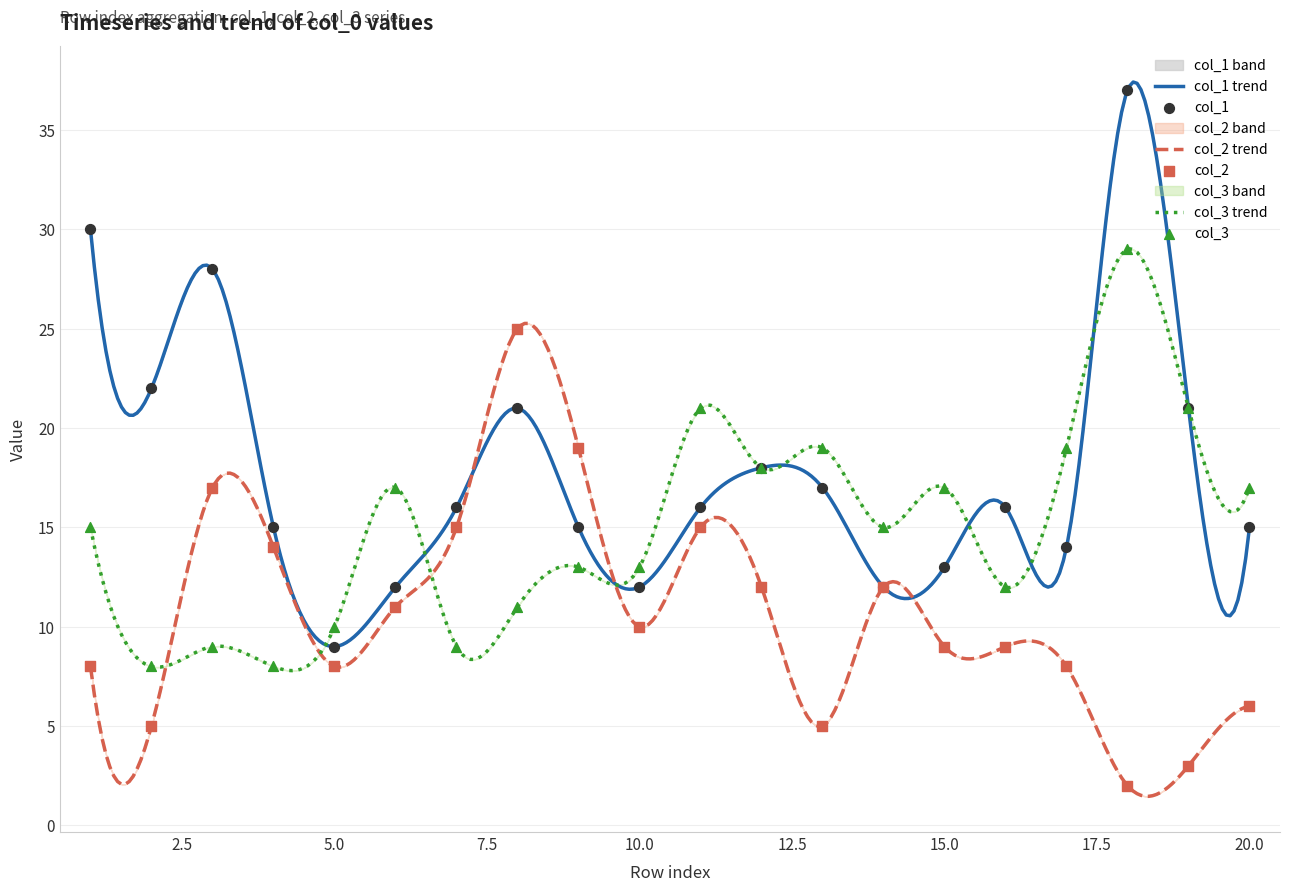

Is the value of col_1 at 3 greater than the value of col_3 at 18?

No